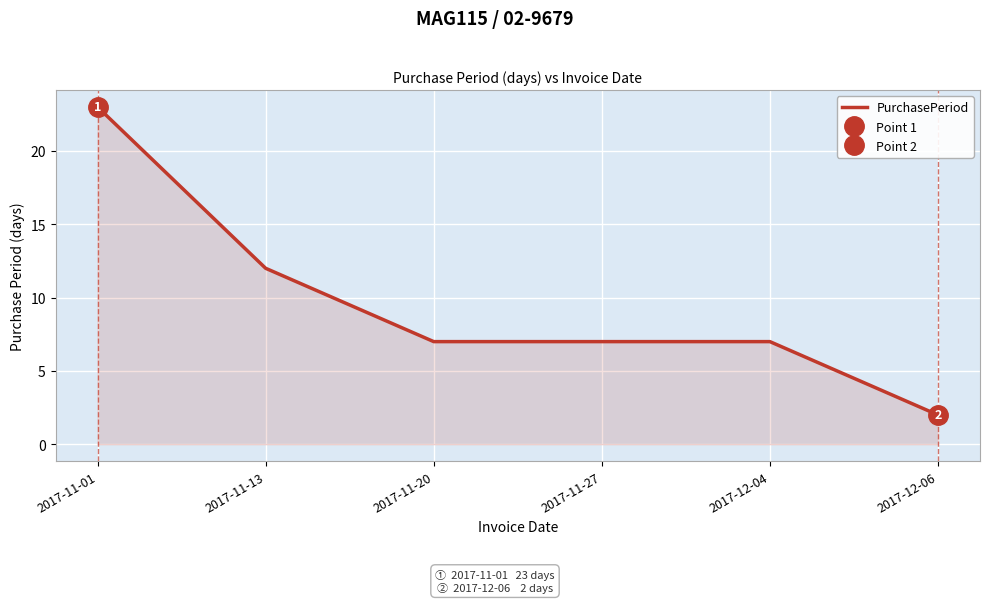

Rank the categories by value from lowest to highest.

2017-12-06, 2017-11-20, 2017-11-27, 2017-12-04, 2017-11-13, 2017-11-01